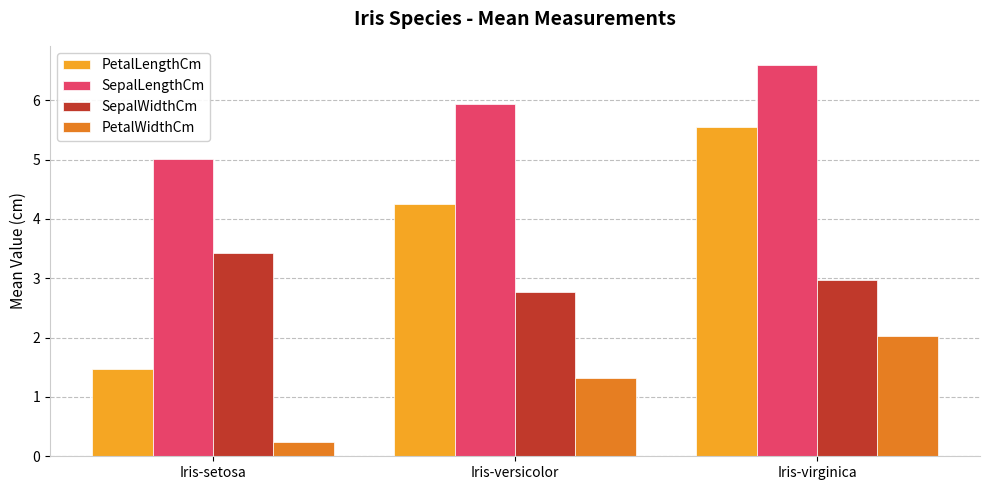

What value does the SepalLengthCm series have at Iris-virginica?

6.6